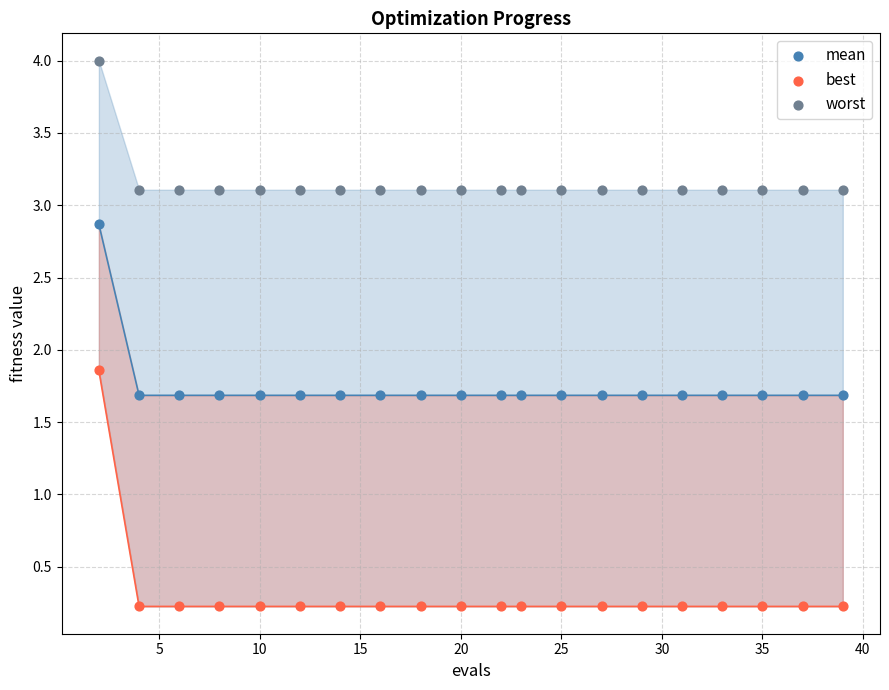

Which series reaches the minimum Y coordinate?

best